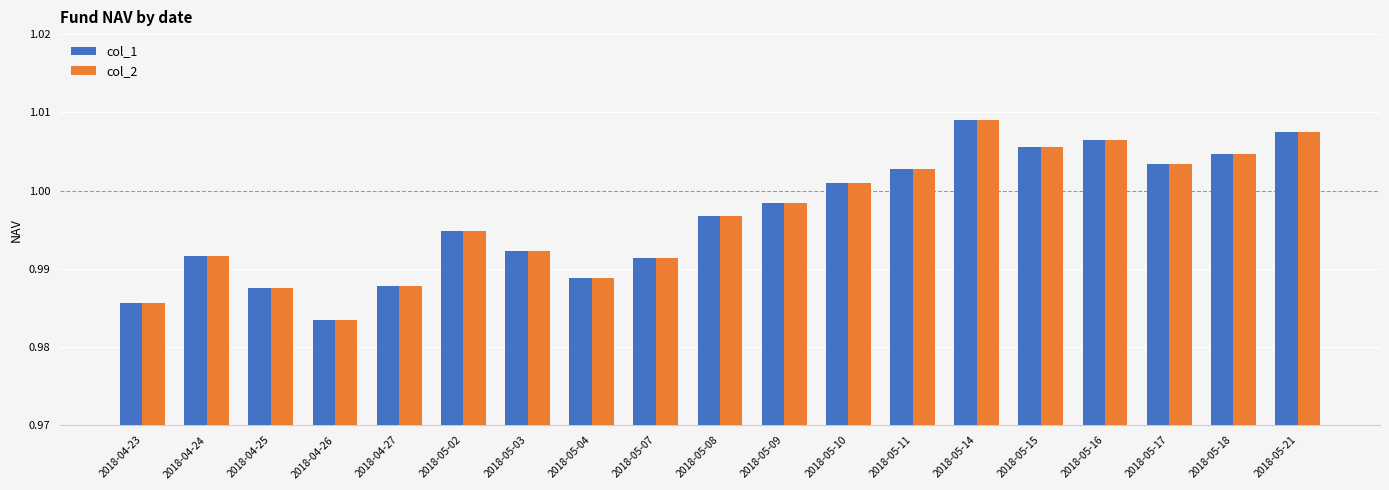

The value of col_1 at 2018-05-15 is 0.6. True or false?

False